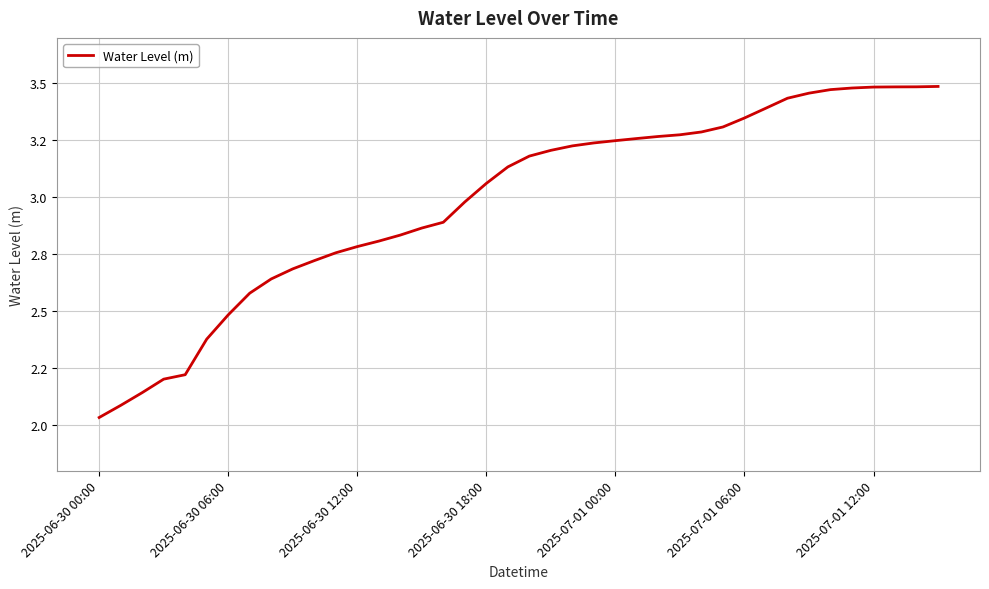

What is the maximum value shown in the chart?

3.5